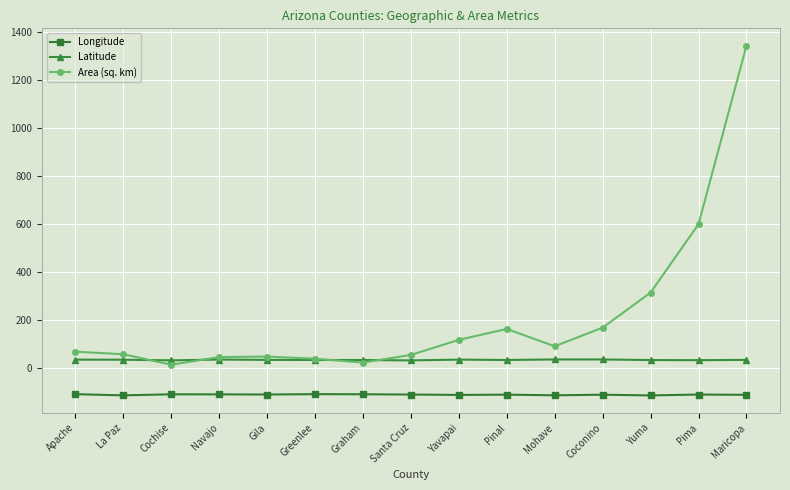

What is the maximum value for Area (sq. km)?

1341.5